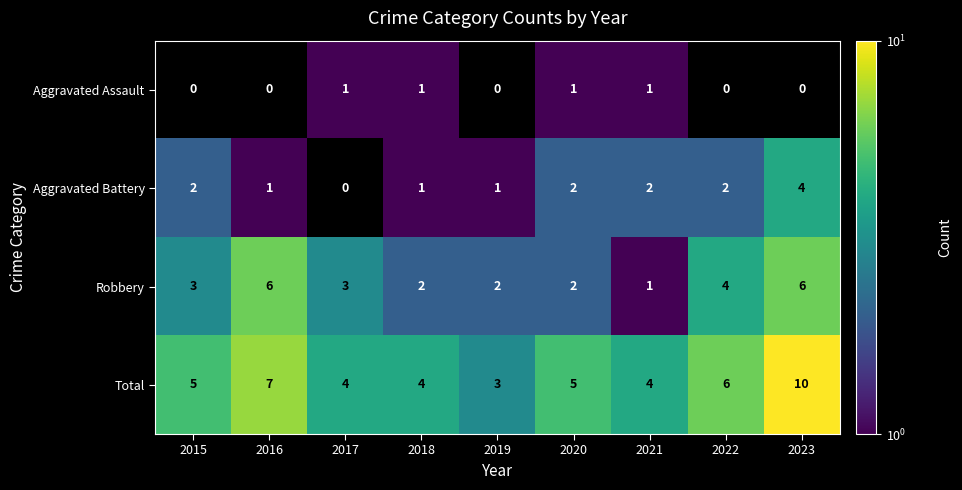

What is the difference between the highest and lowest values at 2021?

3